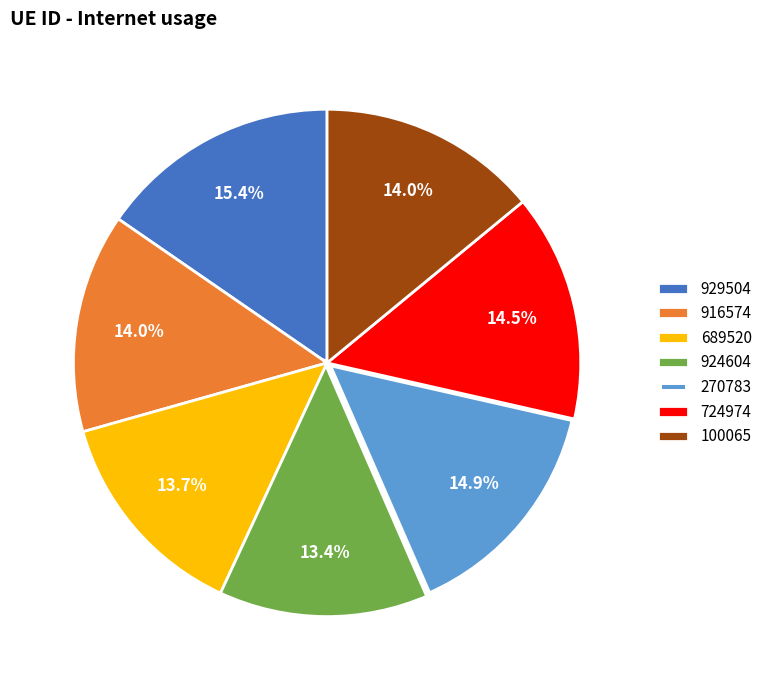

To the nearest percent, what percentage of the pie is 689520?

14%